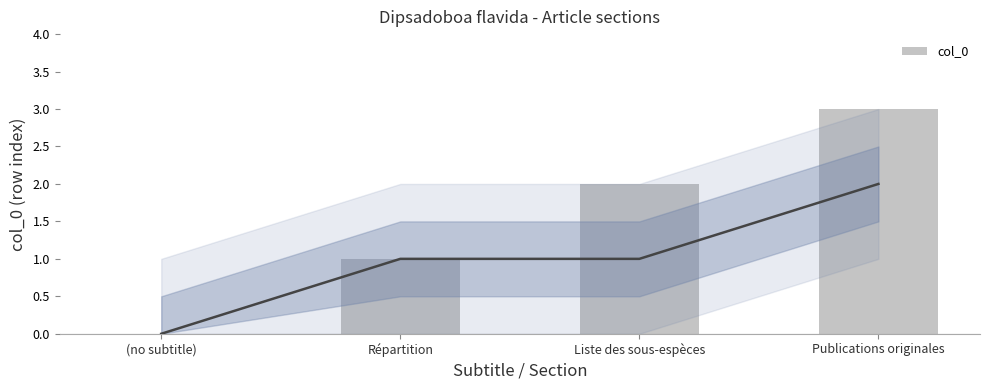

What is the change in value from Liste des sous-espèces to Publications originales?

+1